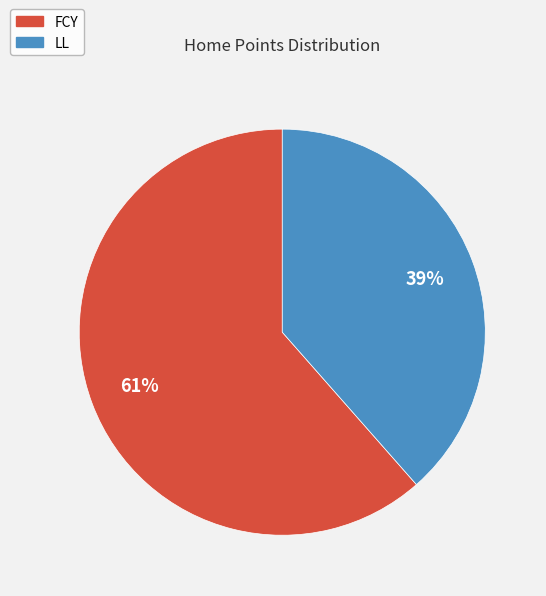

Rank the categories by value from lowest to highest.

LL, FCY